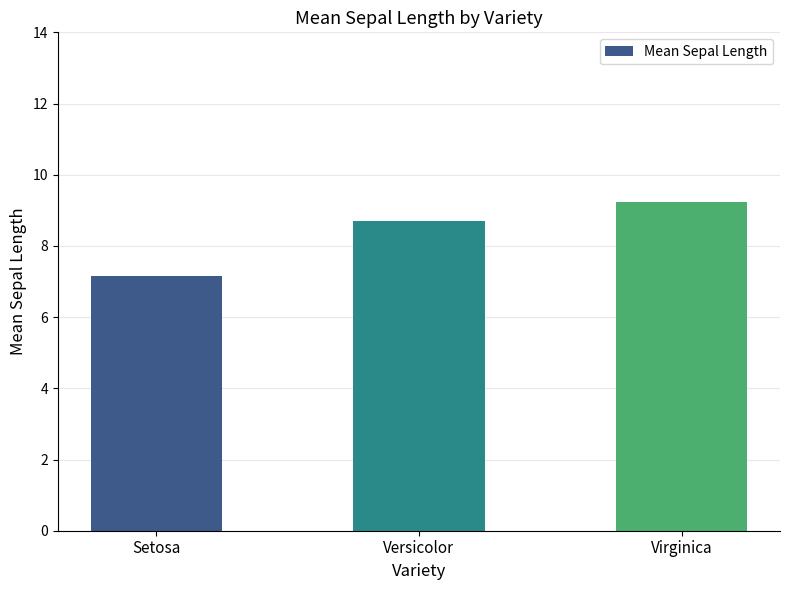

How many categories are shown in the chart?

3